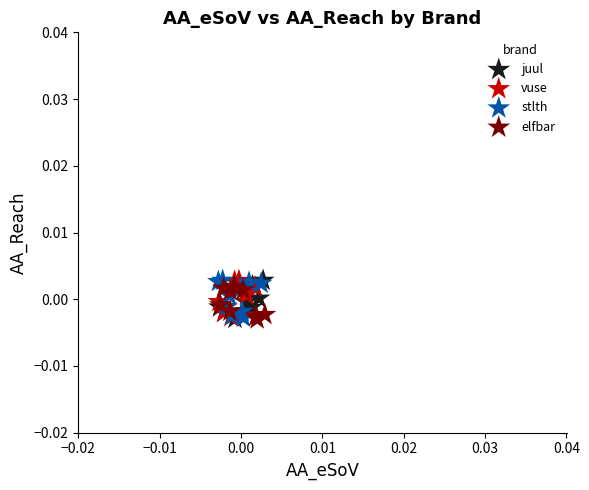

What are all the series names shown in the legend?

juul, vuse, stlth, elfbar